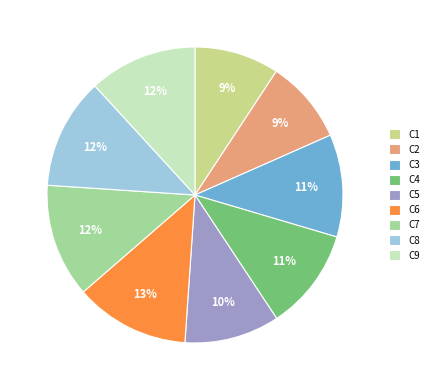

How many segments does this pie chart have?

9